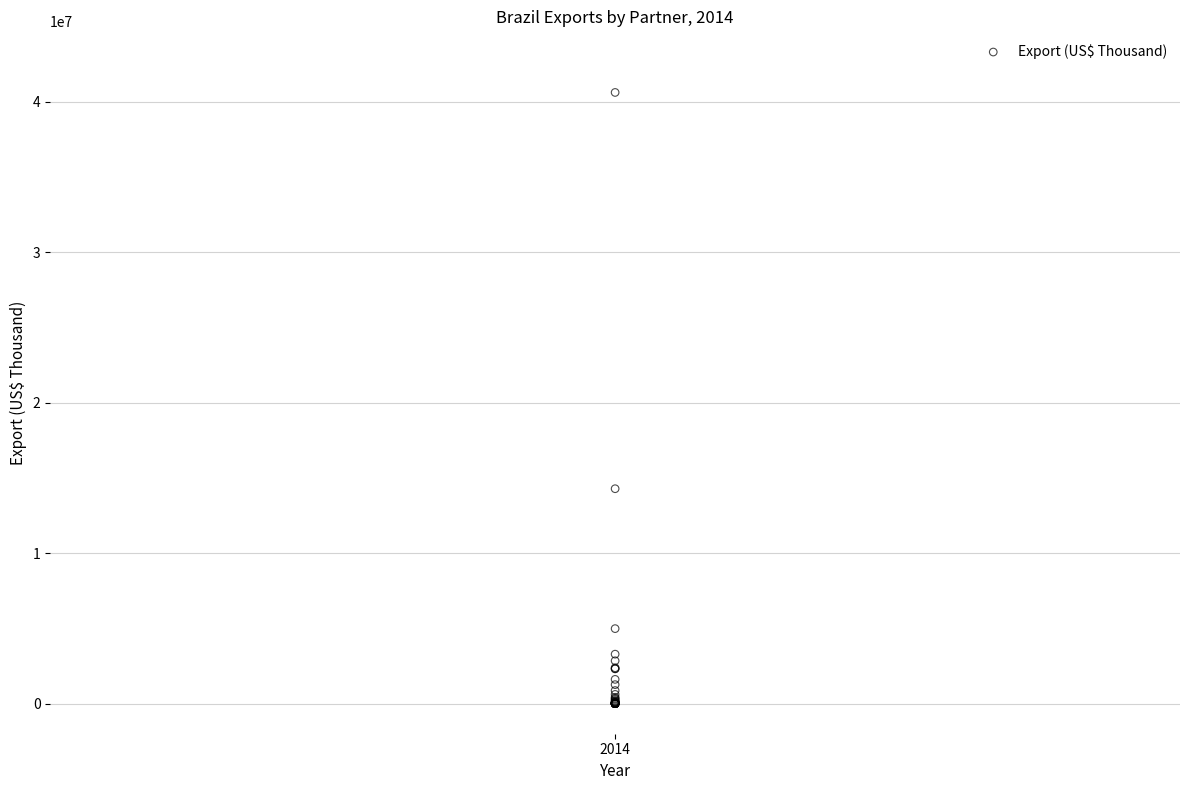

What Y value in the scatter plot is closest to 20308054?

14281998.0